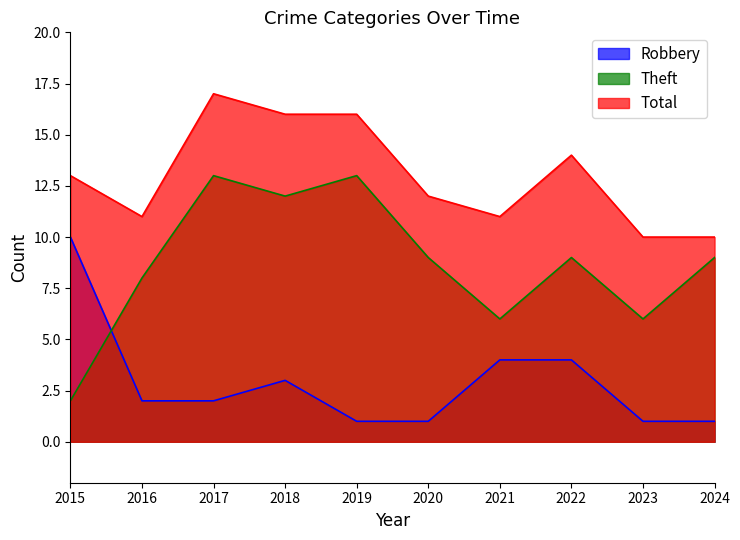

Rank the categories by Total value from lowest to highest.

2023, 2024, 2016, 2021, 2020, 2015, 2022, 2018, 2019, 2017